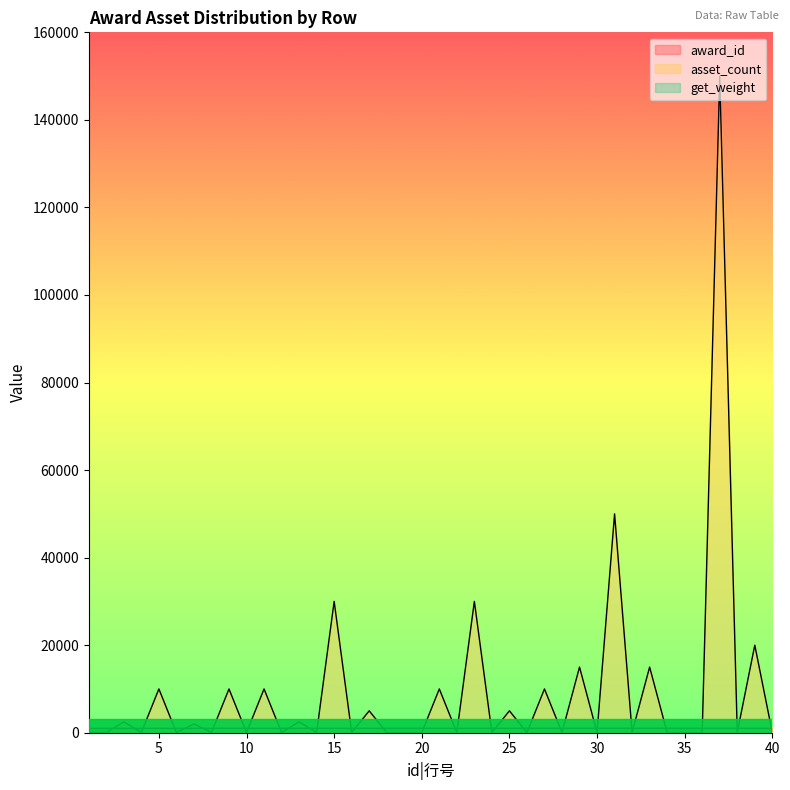

What is the difference between the award_id values at 6 and 32?

13